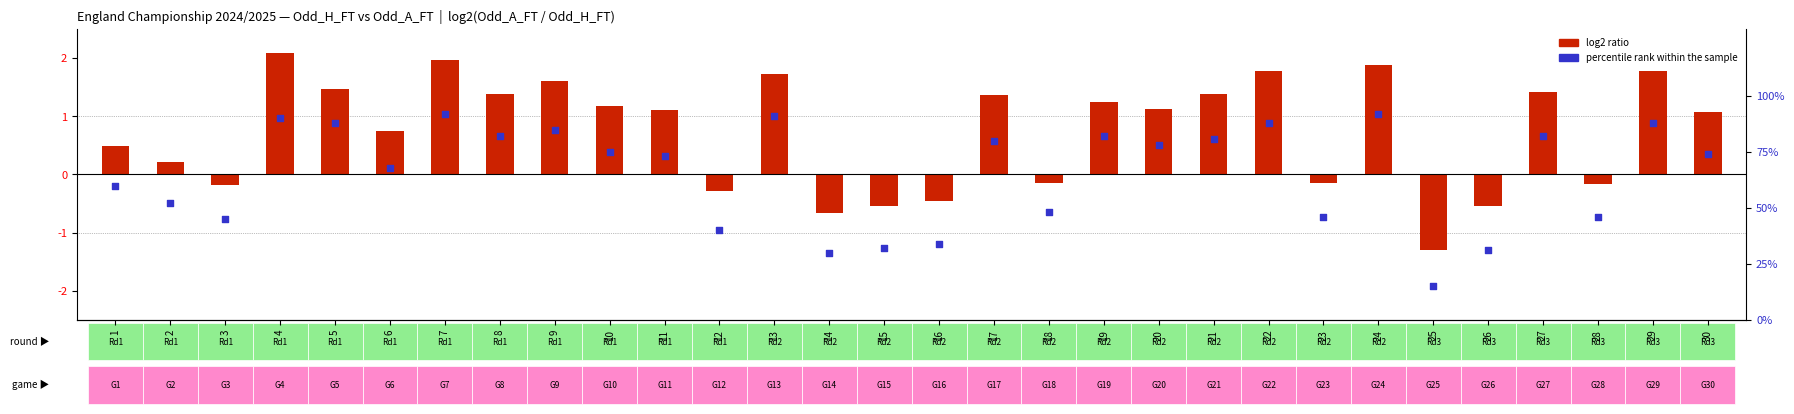

At which category is the sum across all series the highest?

7